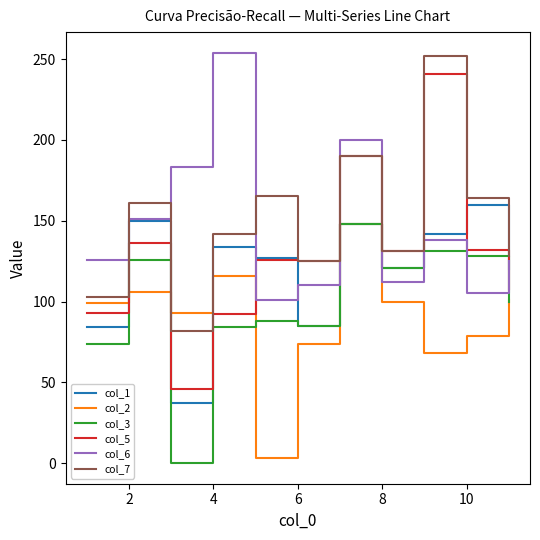

Which series has the widest spread of values?

col_5